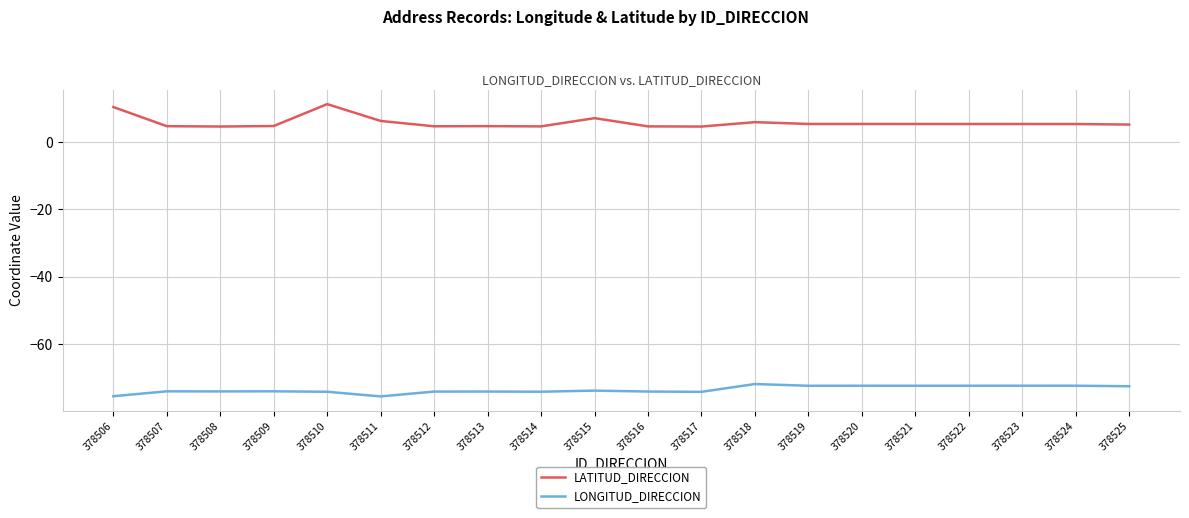

Rank the series at 378525 from highest to lowest value.

LATITUD_DIRECCION, LONGITUD_DIRECCION